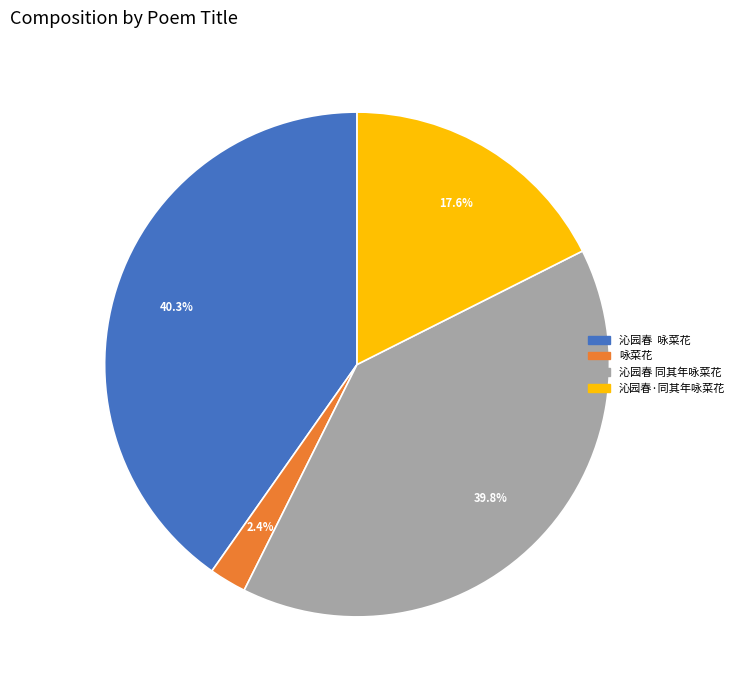

True or false: 沁园春·同其年咏菜花 accounts for 18% of the total.

True